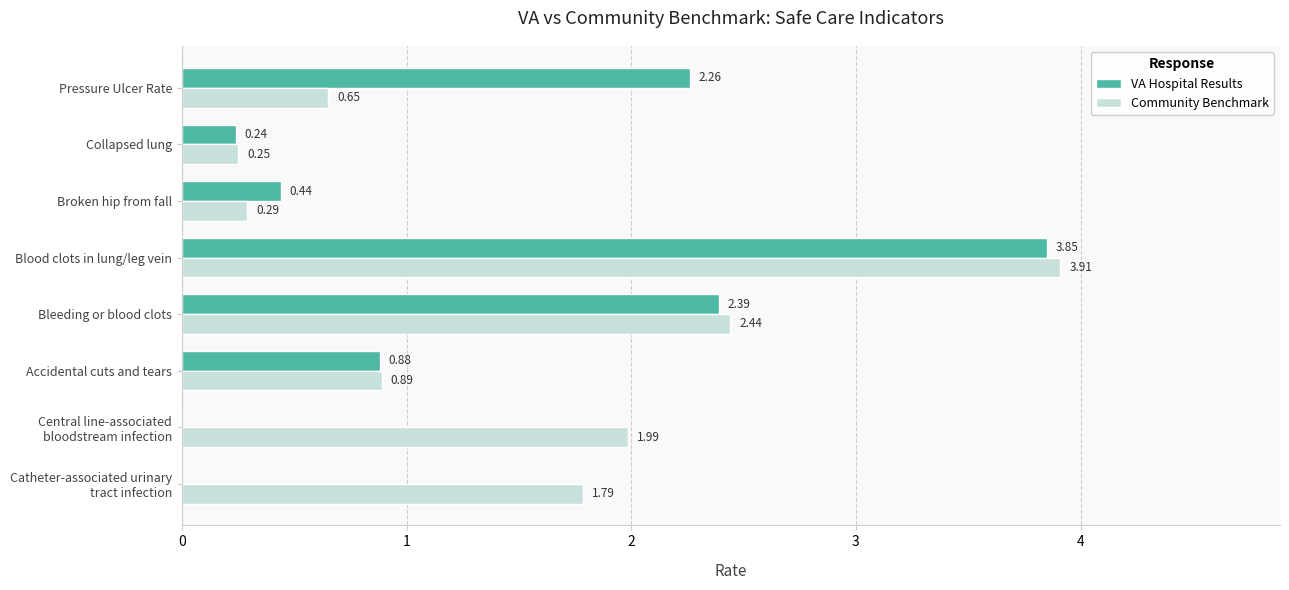

Between Accidental cuts and tears and Blood clots in lung/leg vein, which series saw the biggest shift?

Community Benchmark